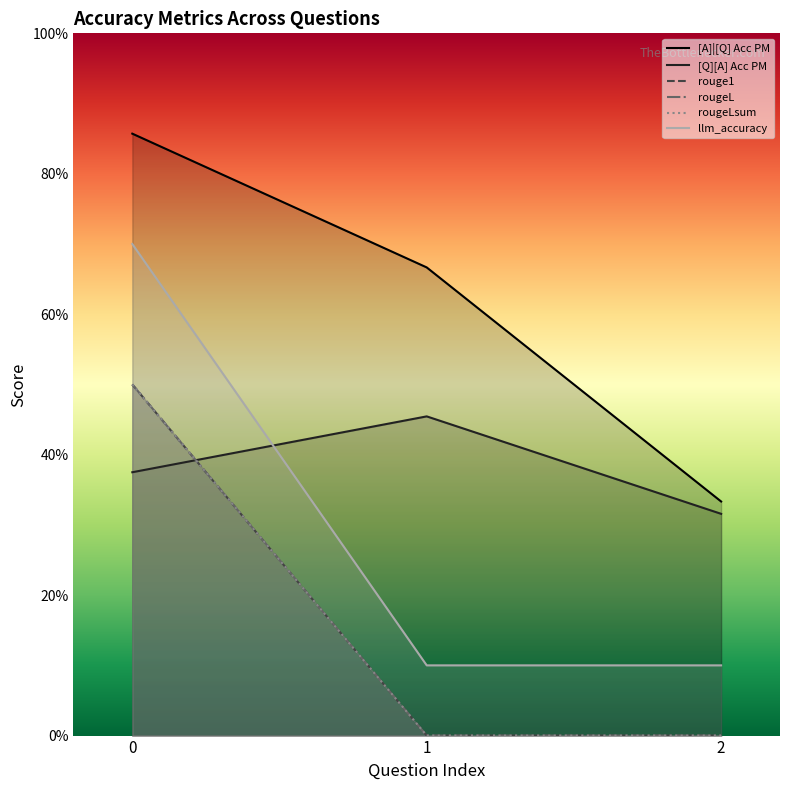

How many data points in rougeLsum are above 0?

1